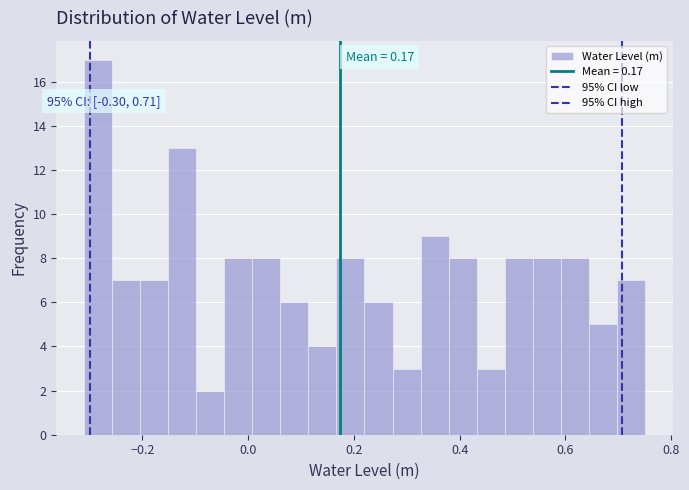

Read against the x-axis, roughly where is the centre of the tallest bar?

-0.28